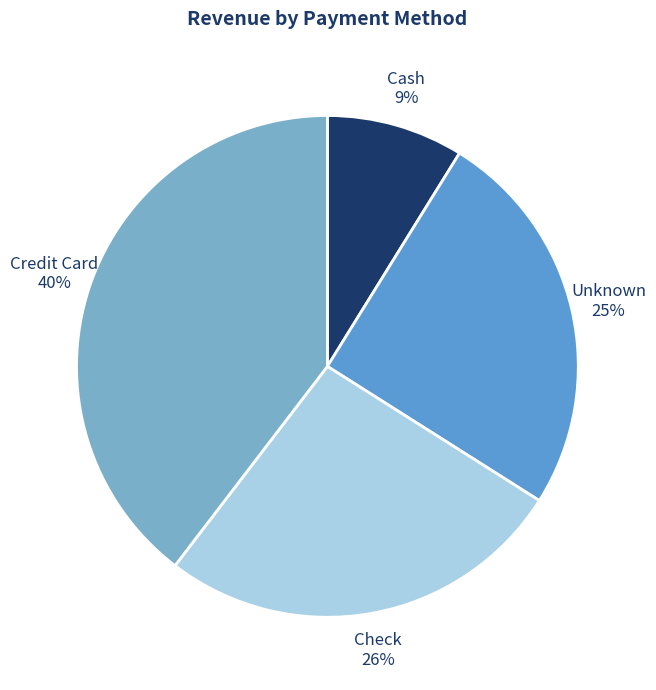

Which has a higher value, Check or Credit Card?

Credit Card